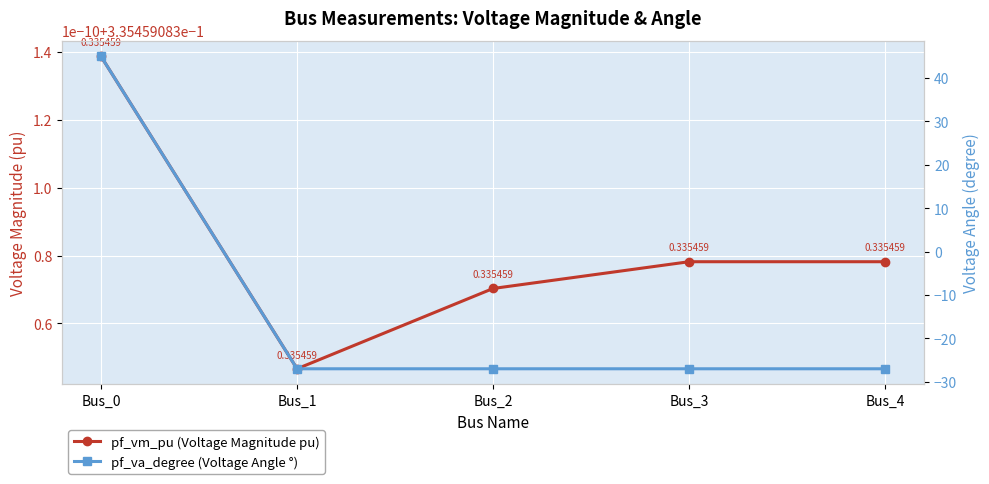

Between Bus_0 and Bus_4, which series saw the biggest shift?

pf_va_degree (Voltage Angle °)